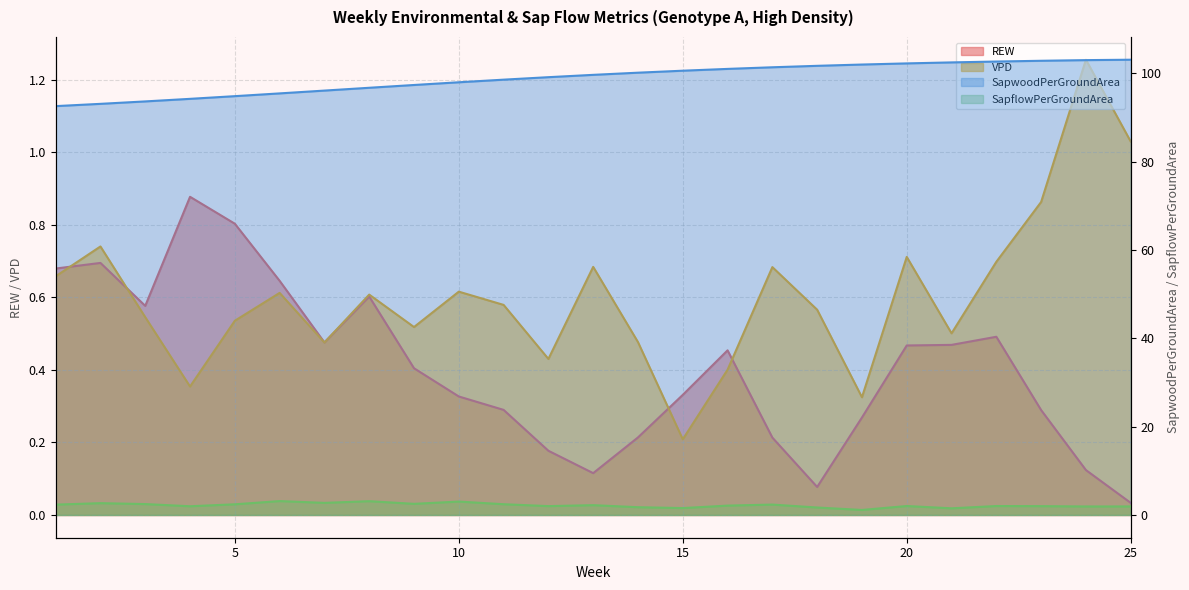

At which category is the sum across all series the highest?

24